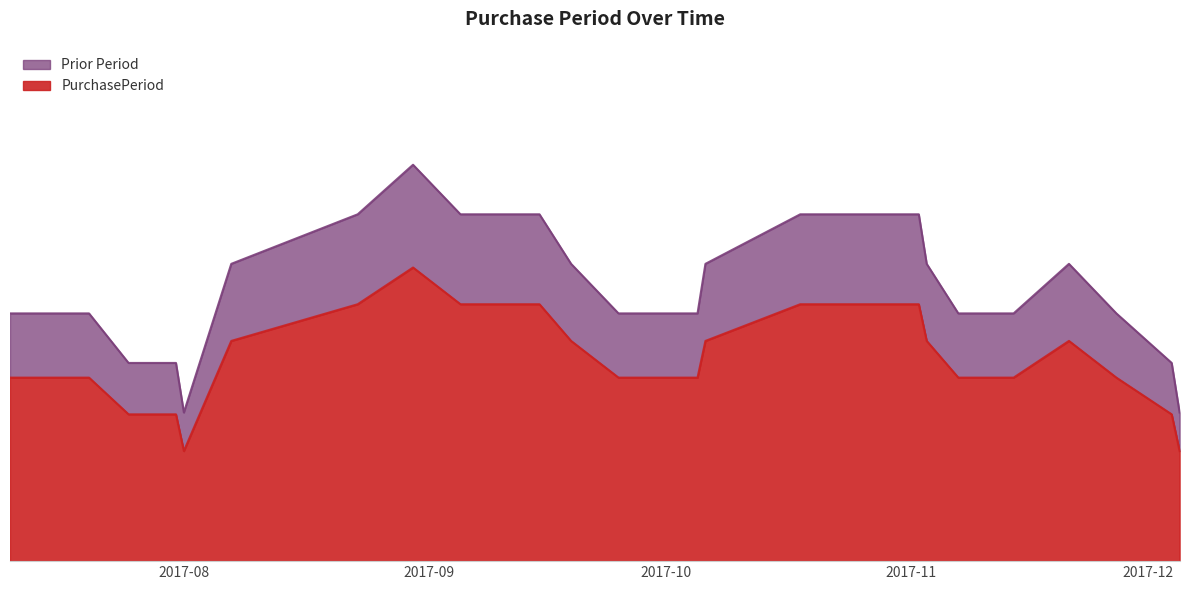

List the labels in order of value, largest first.

2017-08-23, 2017-11-02, 2017-10-18, 2017-09-15, 2017-10-03, 2017-07-10, 2017-07-20, 2017-08-30, 2017-11-14, 2017-11-21, 2017-12-04, 2017-07-31, 2017-09-05, 2017-09-25, 2017-11-27, 2017-07-25, 2017-08-07, 2017-09-19, 2017-11-07, 2017-07-13, 2017-08-03, 2017-10-05, 2017-08-01, 2017-10-06, 2017-11-03, 2017-12-05